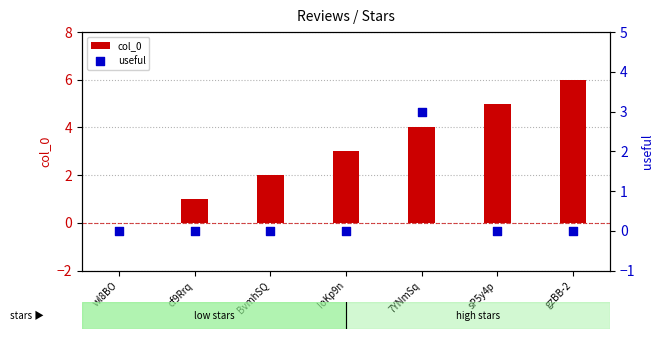

At which category is the sum across all series the highest?

7YNmSq